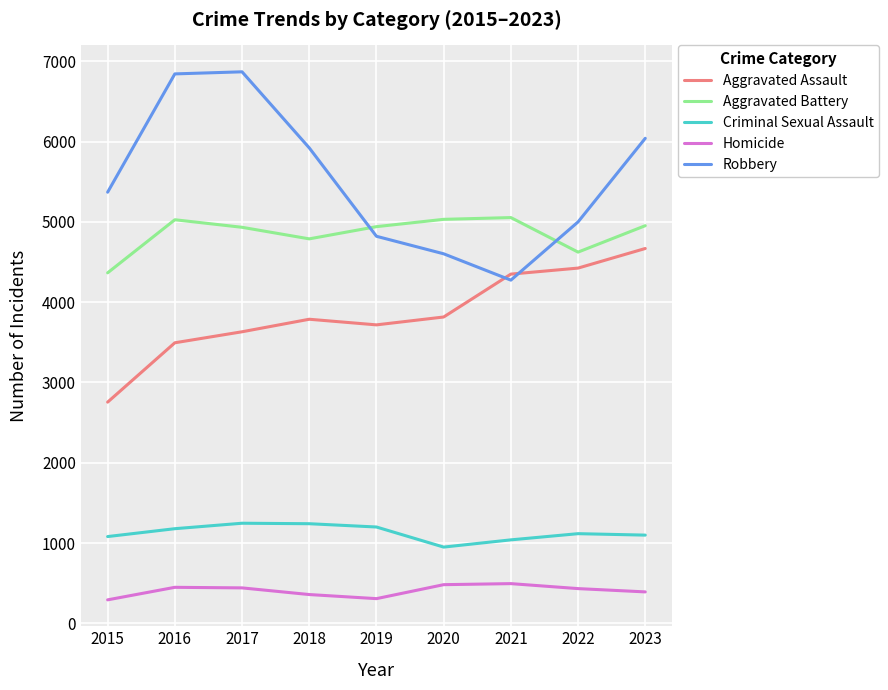

Rank the series at 2018 from highest to lowest value.

Robbery, Aggravated Battery, Aggravated Assault, Criminal Sexual Assault, Homicide